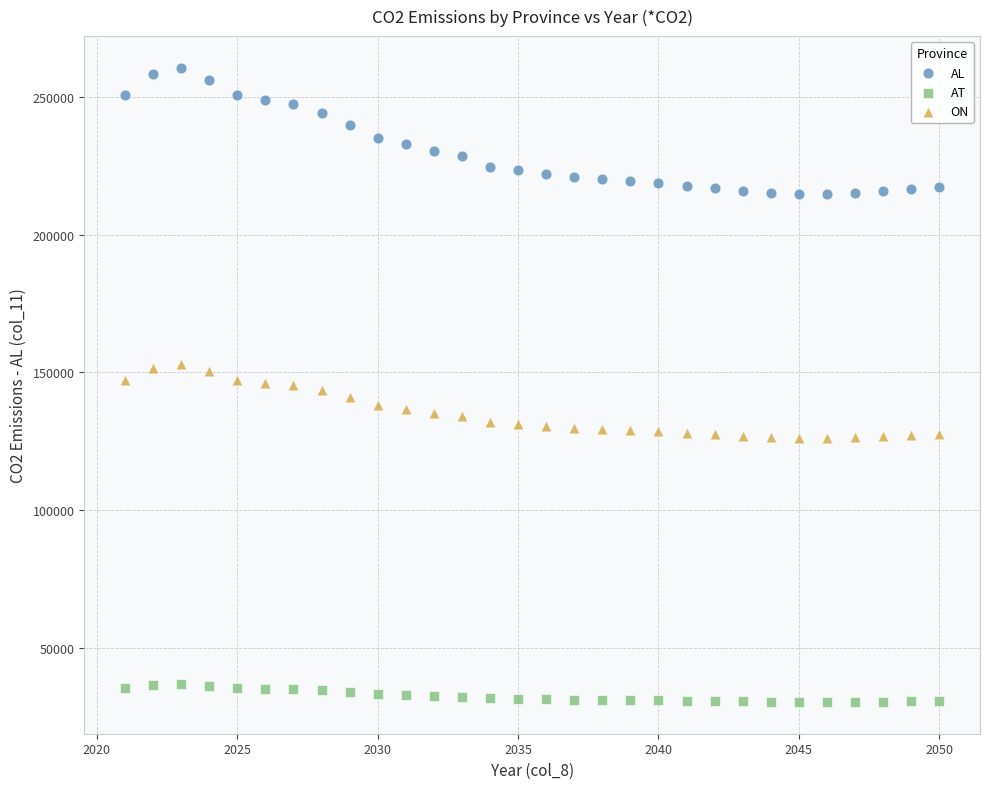

Which series reaches the minimum Y coordinate?

AT